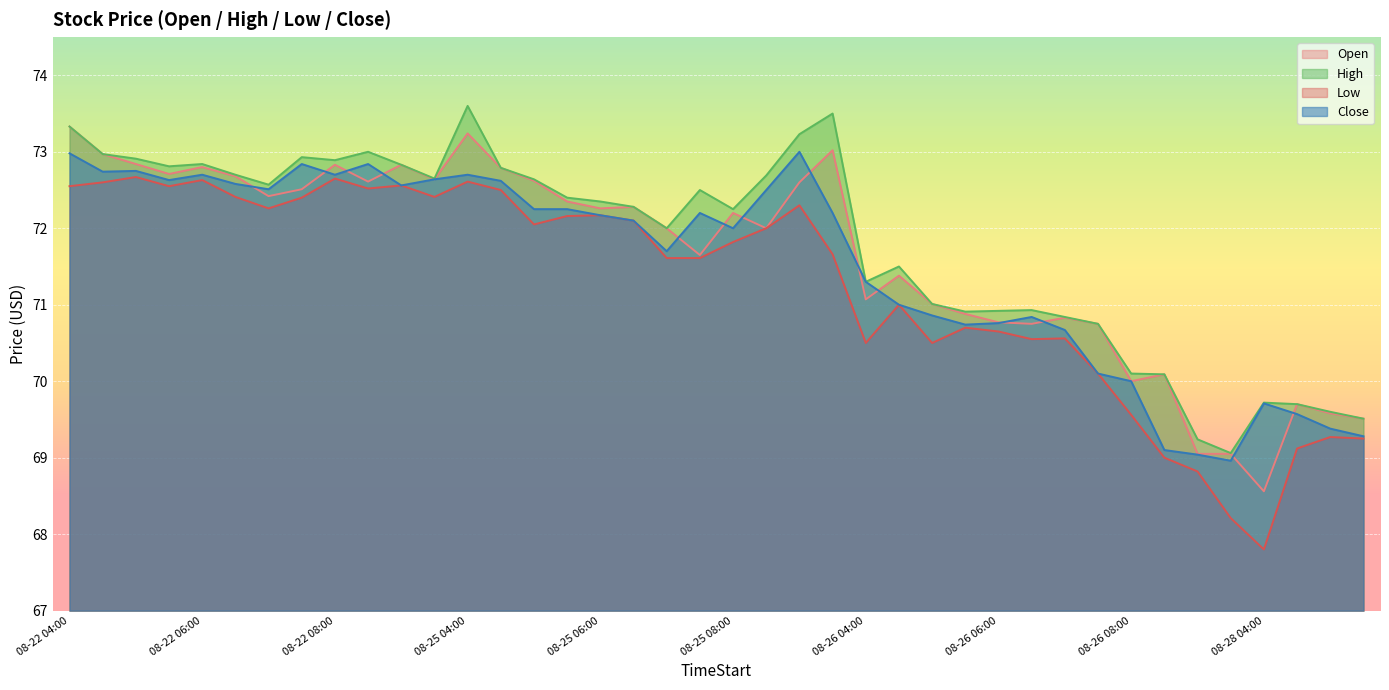

In High, how many points are higher than both neighbors (excluding endpoints)?

9